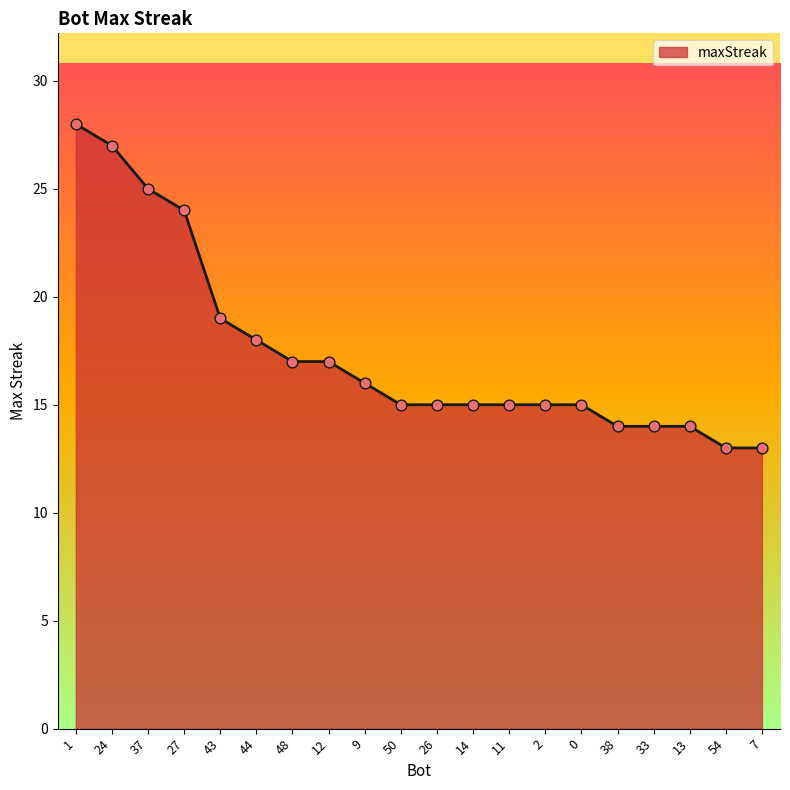

What is the change in value from 48 to 9?

-1